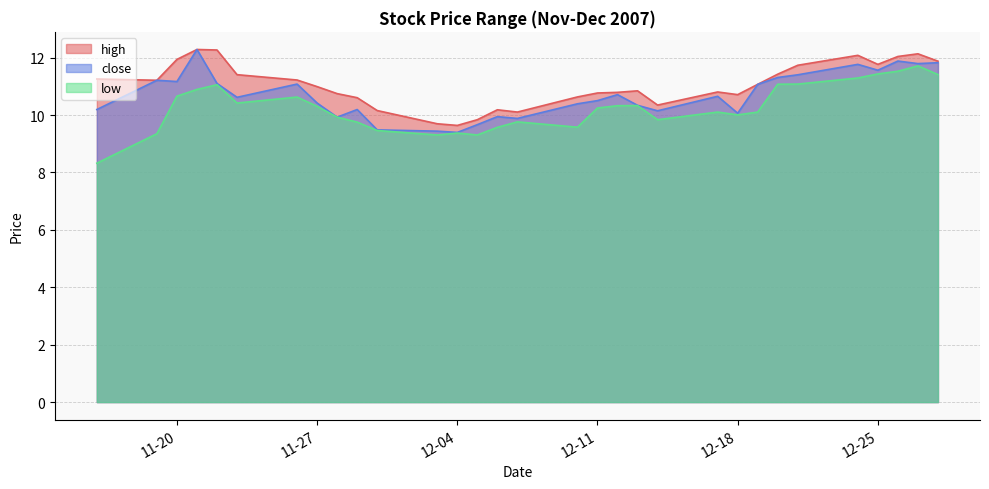

What position from the right is 2007-12-03?

20